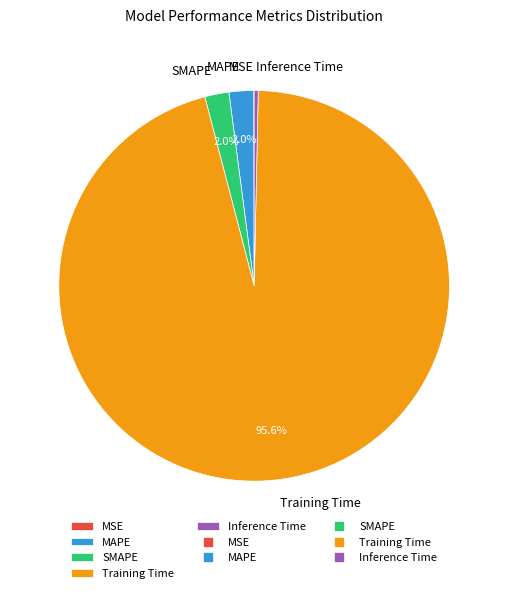

Is the sum of Inference Time and Training Time greater than half?

Yes